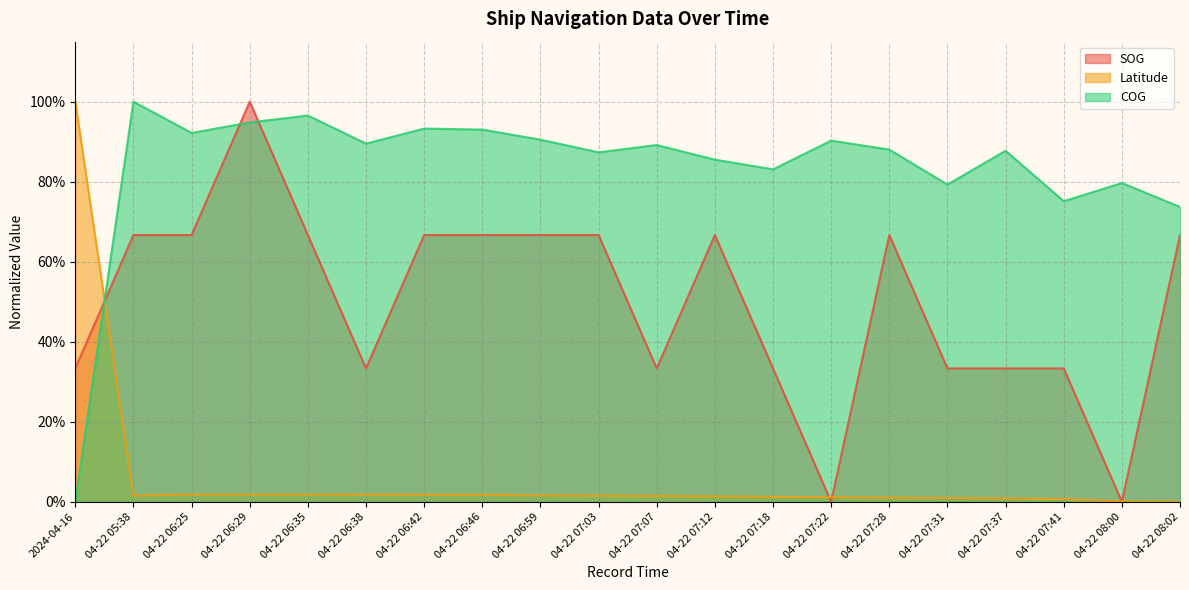

What are all the series names shown in the legend?

SOG, Latitude, COG